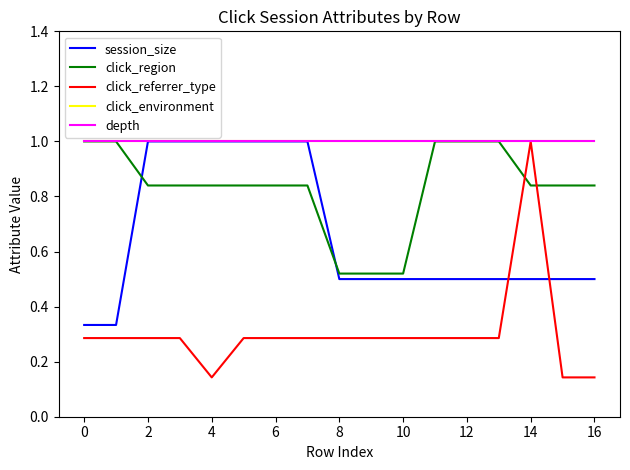

How many lines are shown in the chart?

5